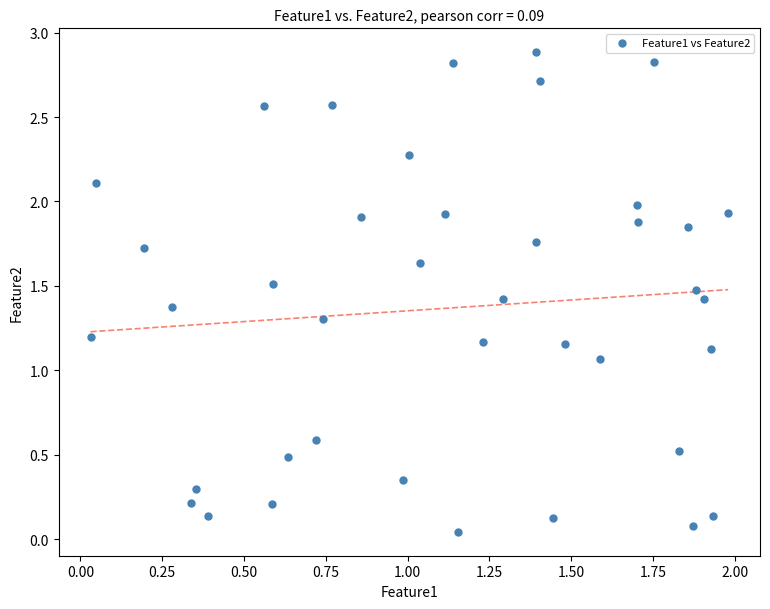

What is the range of X values (max minus min)?

1.9